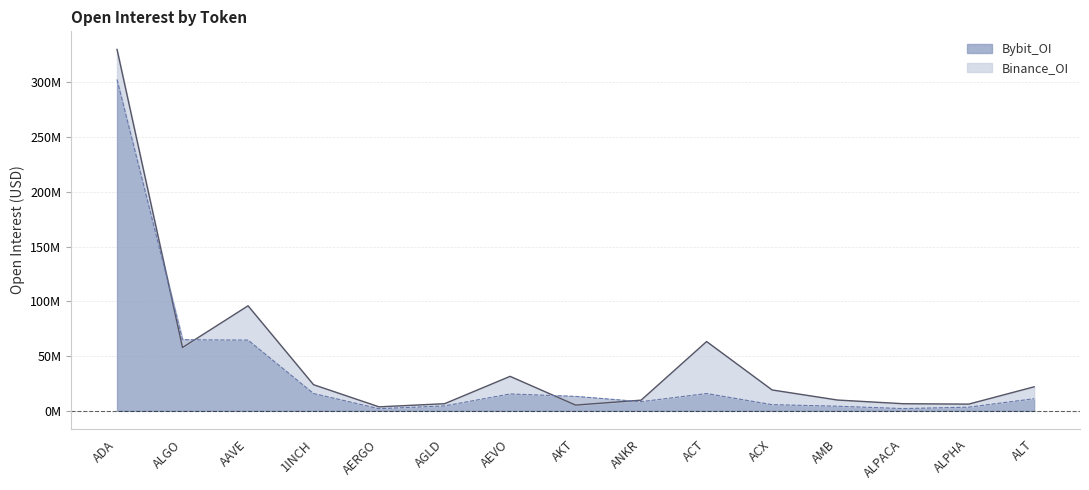

What is the difference between the Binance_OI values at ADA and ALPACA?

323715796